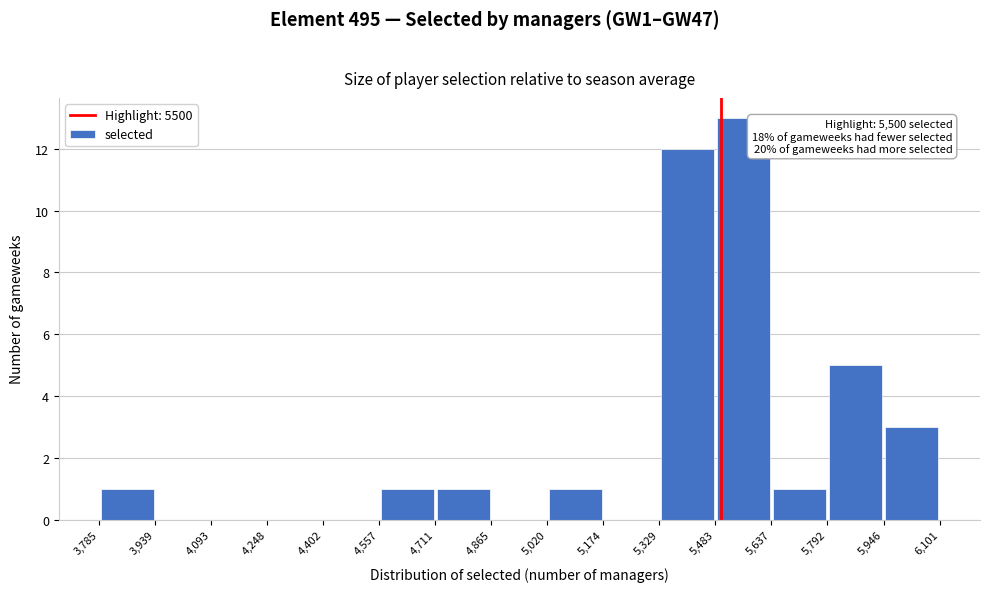

Over which range of the x-axis is the bar tallest?

5,483 to 5,637